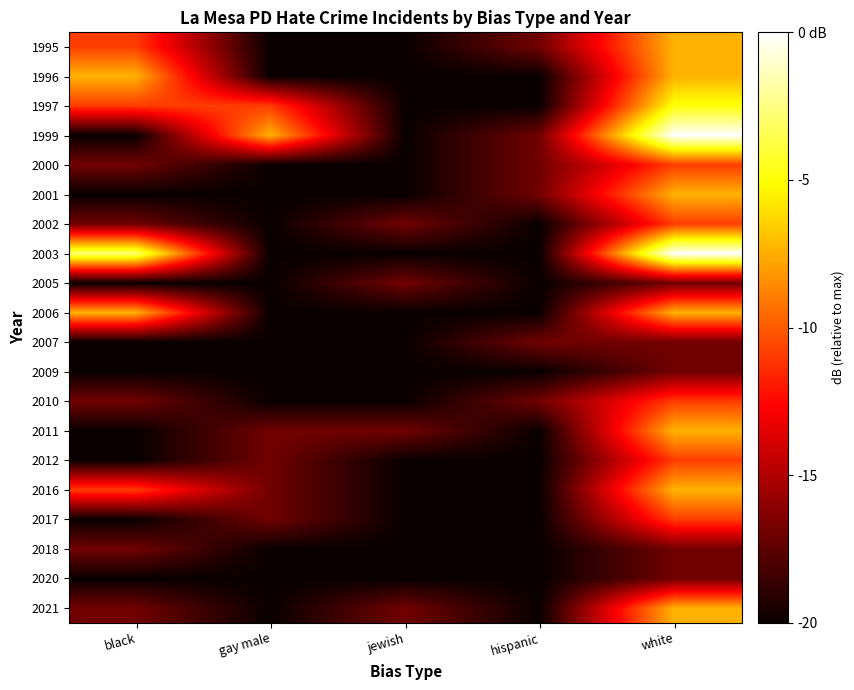

Reading left to right, transcribe all the data shown in this chart.

1995: black=-10.9	gay male=-20.0	jewish=-20.0	hispanic=-16.9	white=-7.4
1996: black=-7.4	gay male=-20.0	jewish=-20.0	hispanic=-20.0	white=-7.4
1997: black=-10.9	gay male=-10.9	jewish=-20.0	hispanic=-20.0	white=-4.9
1999: black=-20.0	gay male=-7.4	jewish=-20.0	hispanic=-16.9	white=0.0
2000: black=-16.9	gay male=-20.0	jewish=-20.0	hispanic=-16.9	white=-10.9
2001: black=-20.0	gay male=-20.0	jewish=-20.0	hispanic=-16.9	white=-7.4
2002: black=-16.9	gay male=-20.0	jewish=-16.9	hispanic=-20.0	white=-10.9
2003: black=-2.9	gay male=-20.0	jewish=-20.0	hispanic=-20.0	white=0.0
2005: black=-20.0	gay male=-20.0	jewish=-16.9	hispanic=-20.0	white=-16.9
2006: black=-7.4	gay male=-20.0	jewish=-20.0	hispanic=-20.0	white=-7.4
2007: black=-20.0	gay male=-20.0	jewish=-20.0	hispanic=-16.9	white=-16.9
2009: black=-20.0	gay male=-20.0	jewish=-20.0	hispanic=-20.0	white=-16.9
2010: black=-16.9	gay male=-20.0	jewish=-20.0	hispanic=-16.9	white=-10.9
2011: black=-20.0	gay male=-16.9	jewish=-16.9	hispanic=-20.0	white=-7.4
2012: black=-20.0	gay male=-16.9	jewish=-20.0	hispanic=-20.0	white=-10.9
2016: black=-10.9	gay male=-16.9	jewish=-20.0	hispanic=-20.0	white=-7.4
2017: black=-20.0	gay male=-16.9	jewish=-20.0	hispanic=-20.0	white=-10.9
2018: black=-16.9	gay male=-20.0	jewish=-20.0	hispanic=-20.0	white=-16.9
2020: black=-20.0	gay male=-20.0	jewish=-20.0	hispanic=-20.0	white=-16.9
2021: black=-16.9	gay male=-20.0	jewish=-16.9	hispanic=-20.0	white=-7.4